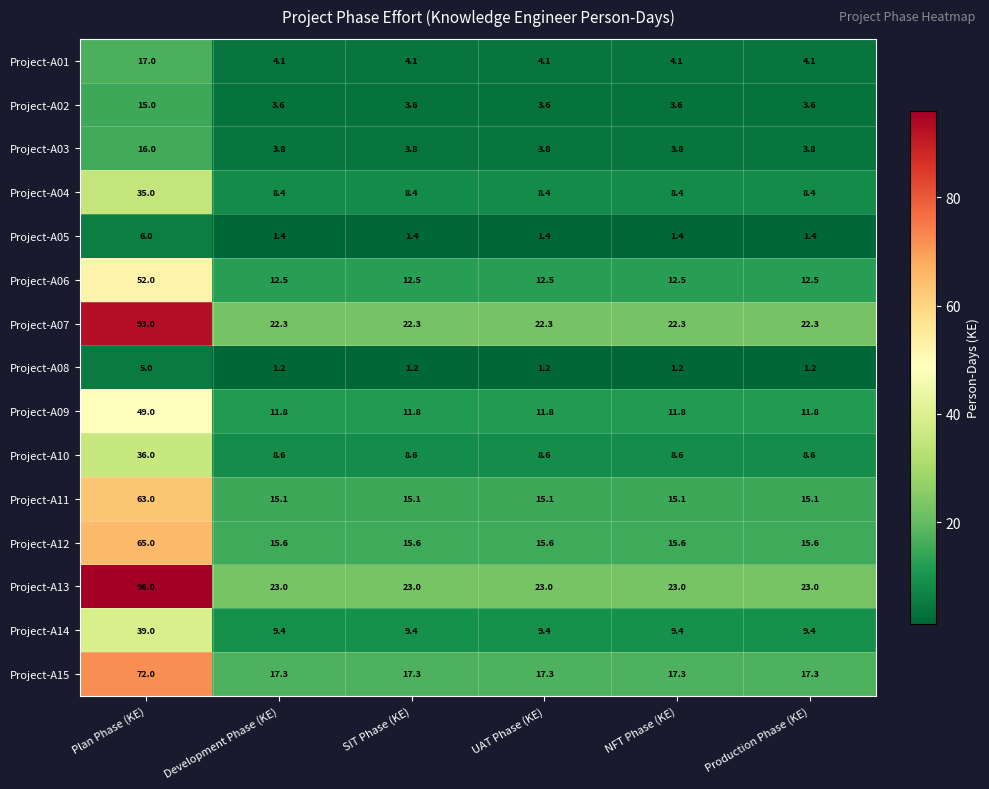

How many distinct data groups are displayed?

15